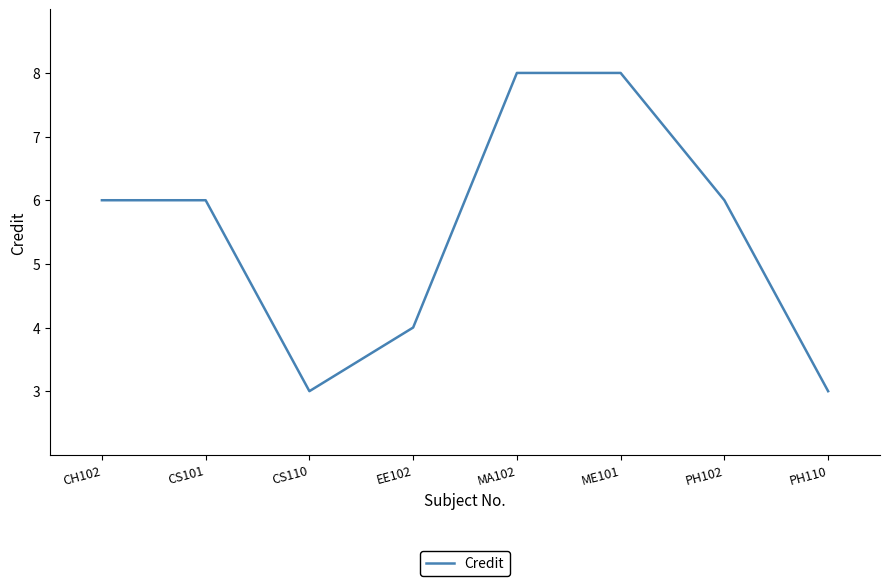

Reading left to right, extract all data points from this chart.

6	6	3	4	8	8	6	3